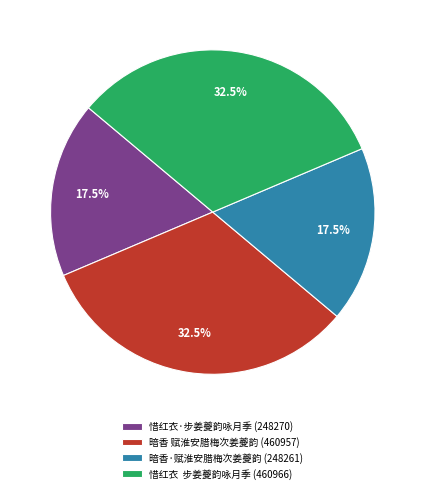

What is the total percentage of 惜红衣 步姜夔韵咏月季 (460966) and 暗香 赋淮安腊梅次姜夔韵 (460957)?

65.0%